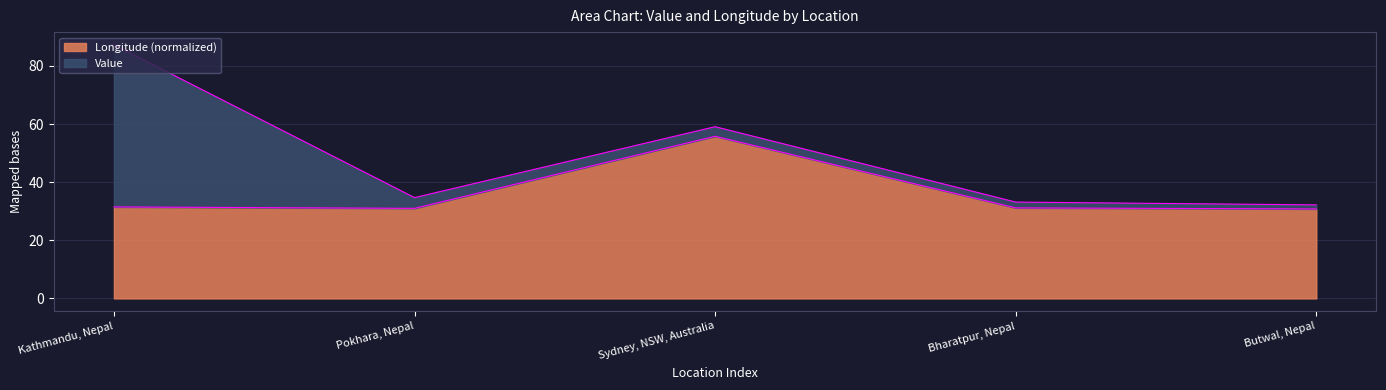

Approximately how many times larger is the value at Pokhara, Nepal compared to Kathmandu, Nepal?

1.0